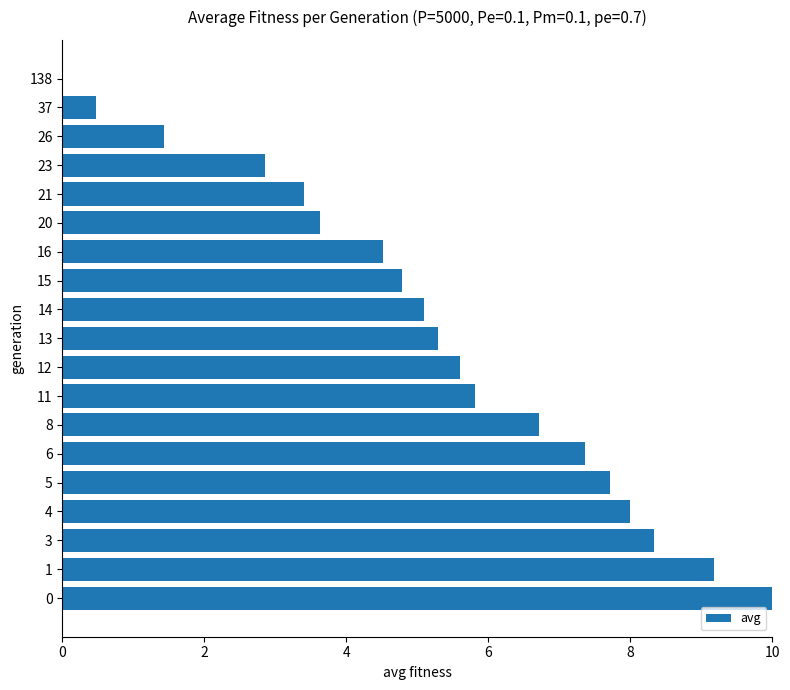

Approximately how many times larger is the value at 6 compared to 21?

2.2